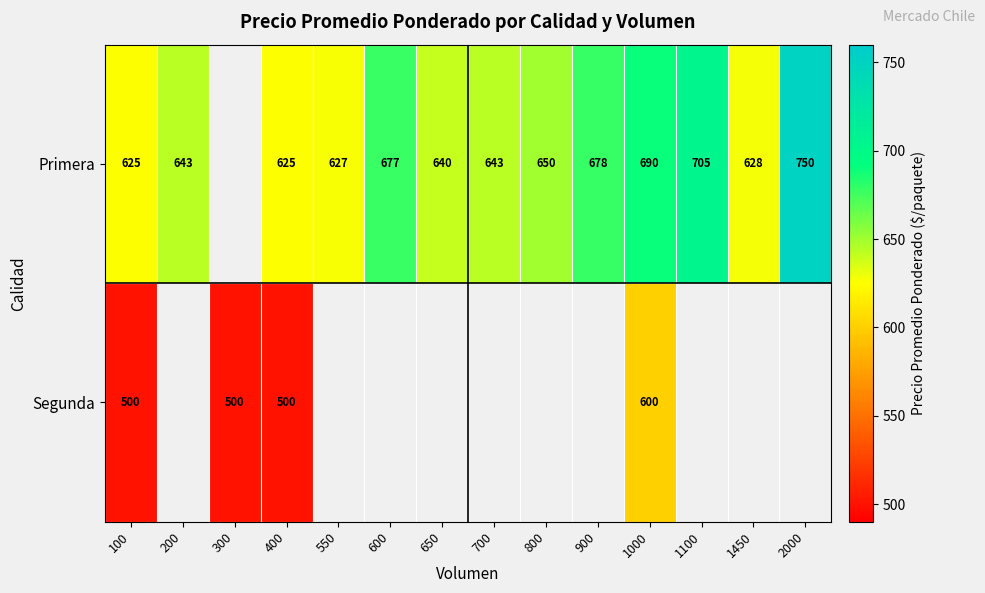

What is the difference between the Primera values at 100 and 1450?

3